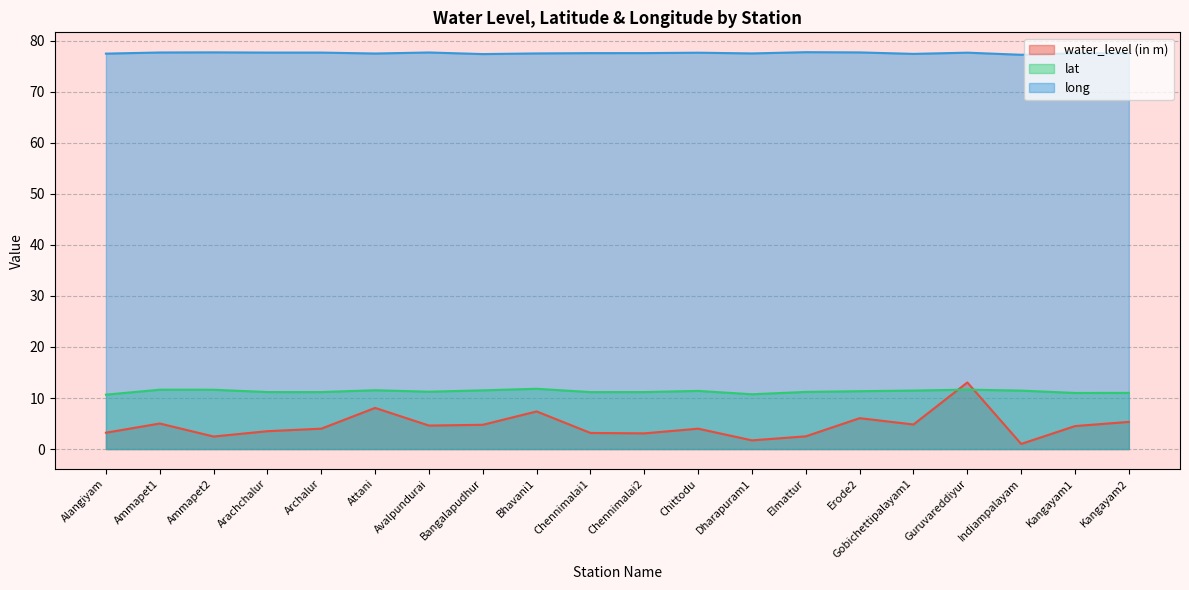

Does the chart display data point markers on the line(s)?

No